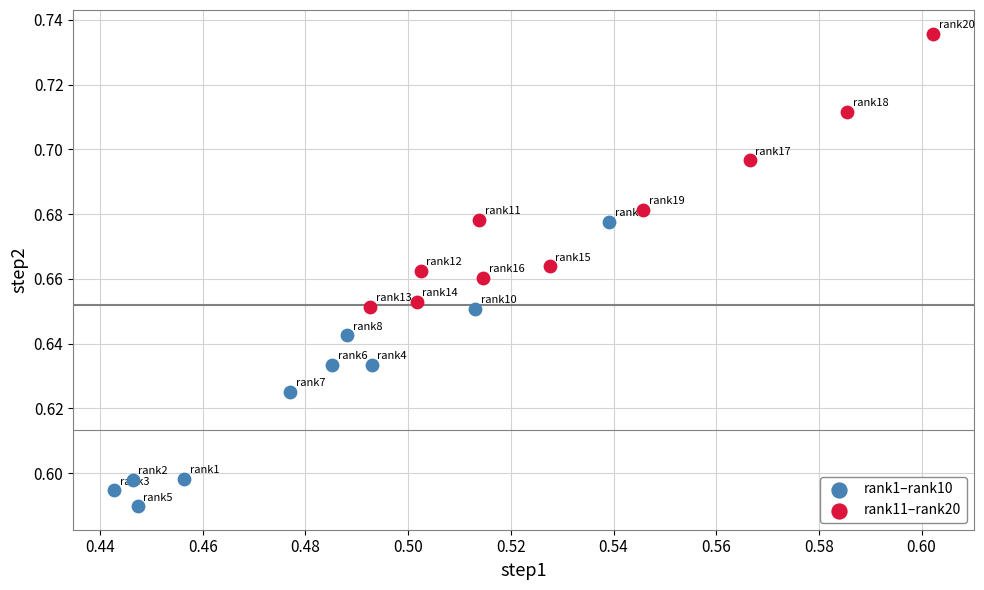

Which series contains the lowest Y value?

rank1–rank10